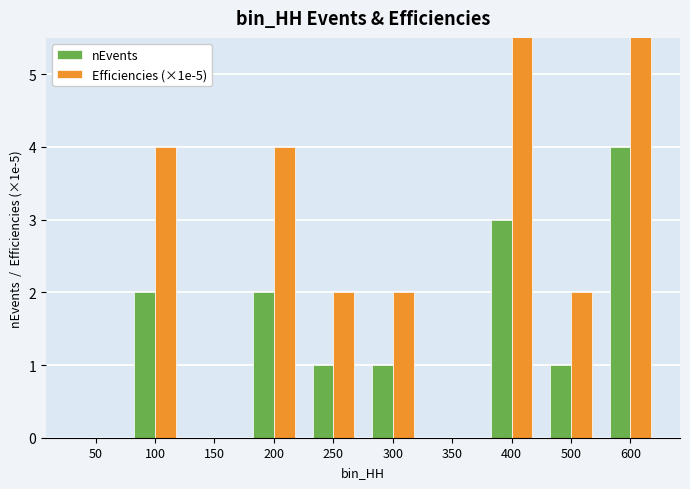

What is the value of the nEvents bar at the 6th from the left?

1